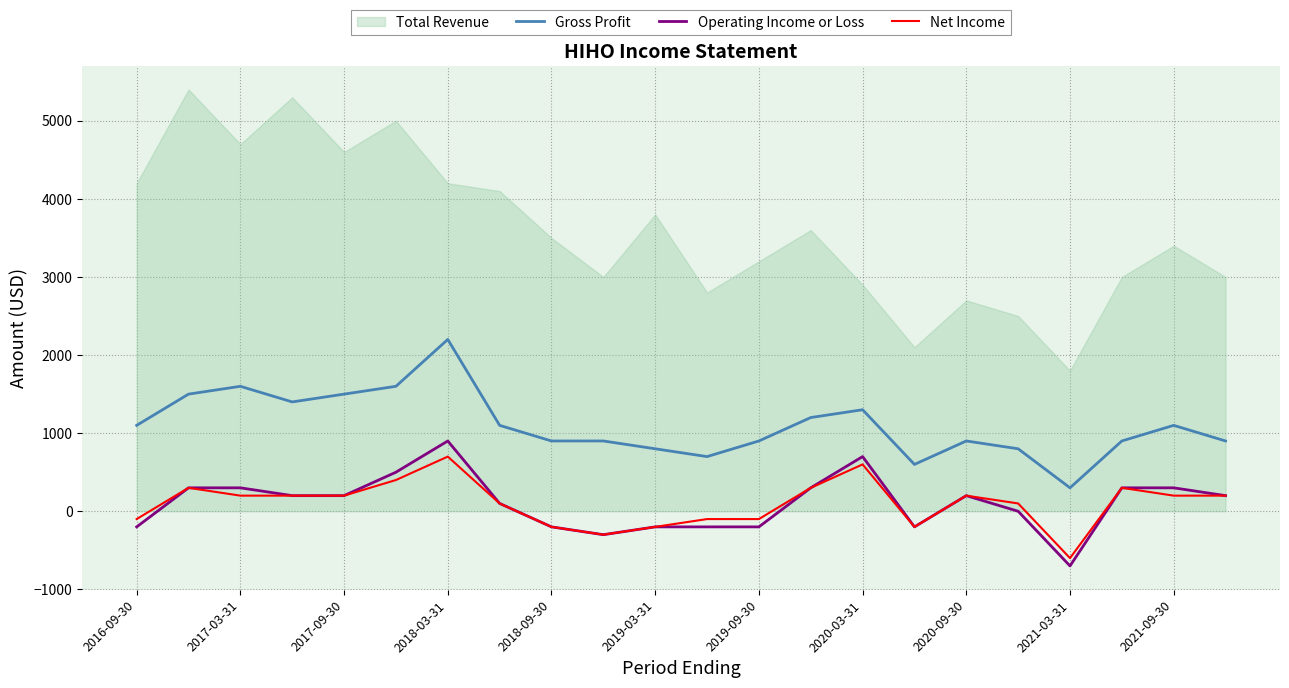

True or false: Gross Profit and Net Income cross at least once.

False